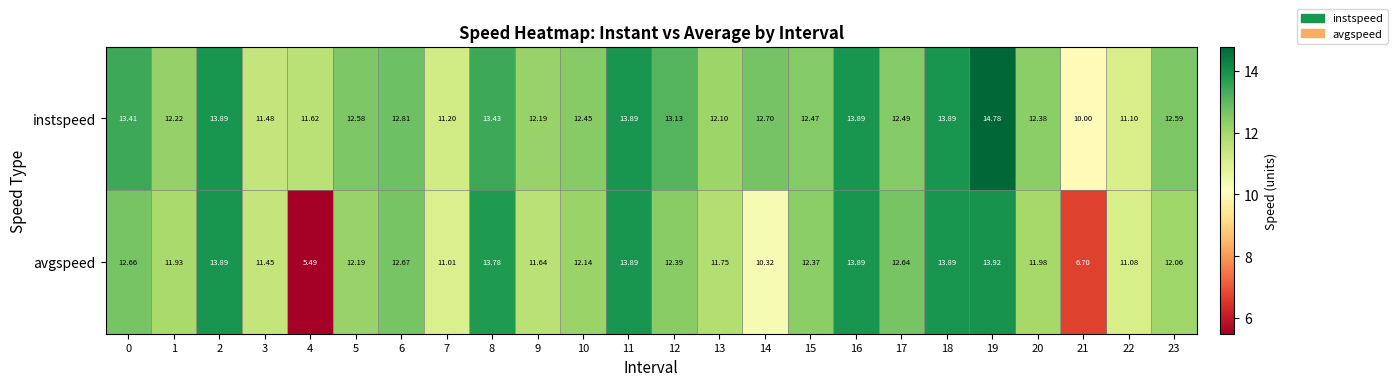

List the series in order of their peak value, highest first.

instspeed, avgspeed